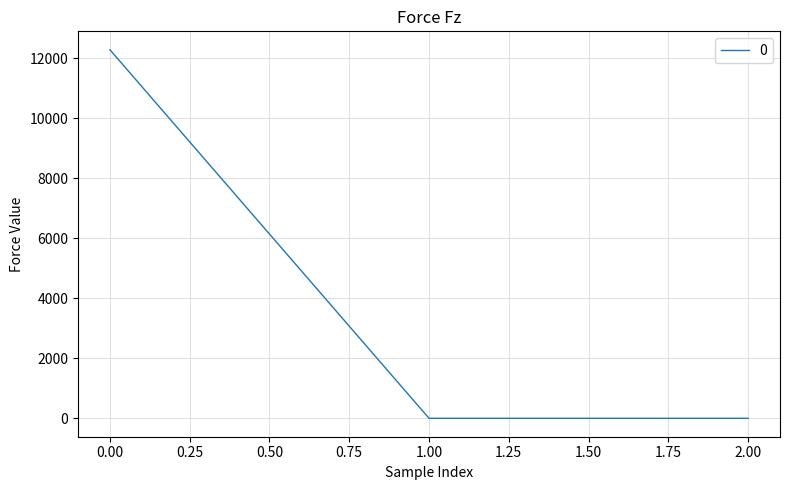

The value at 1.00 is -5821.8. True or false?

False